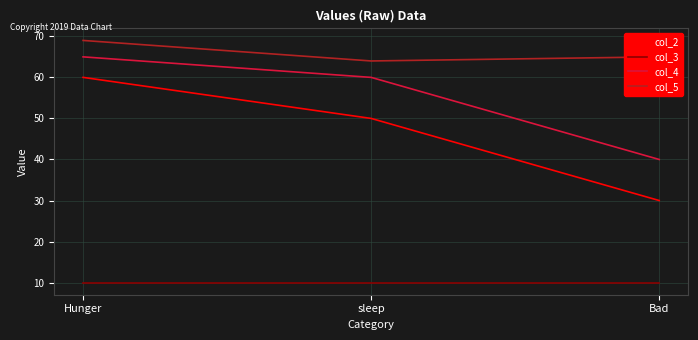

Is it true that col_3 equals 15 at sleep?

False